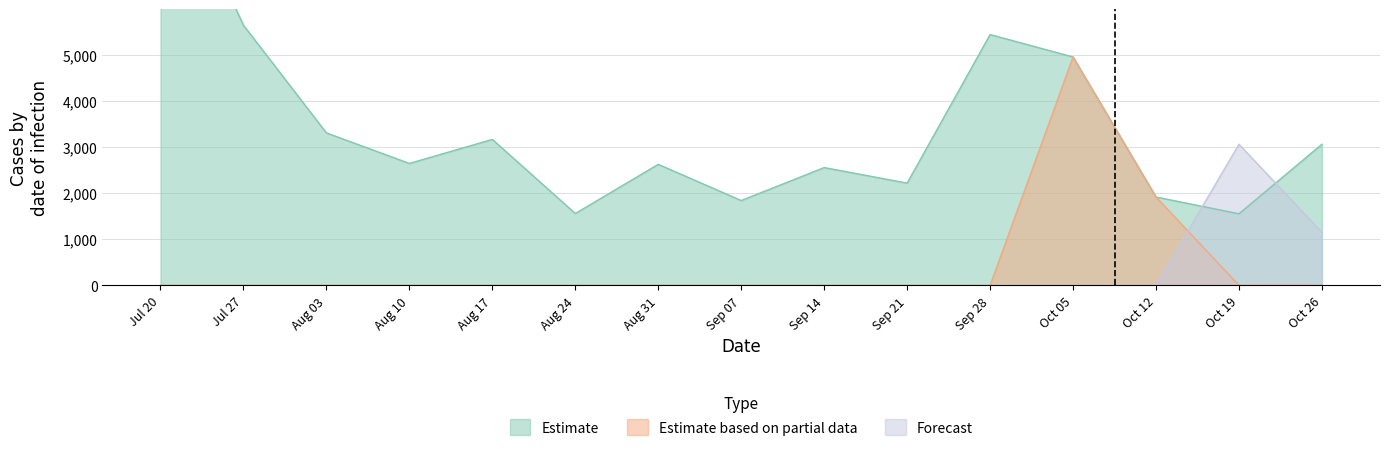

How many series are shown in this chart?

3